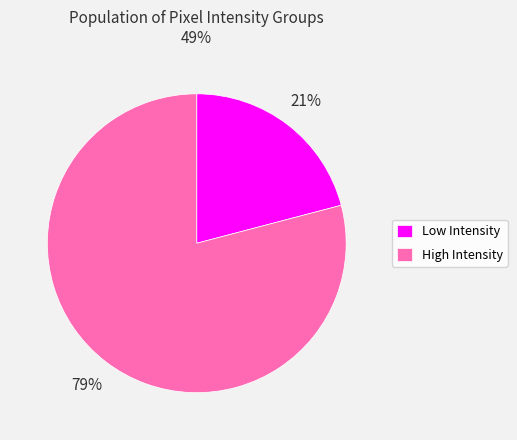

To the nearest percent, what percentage of the pie is Low Intensity?

21%